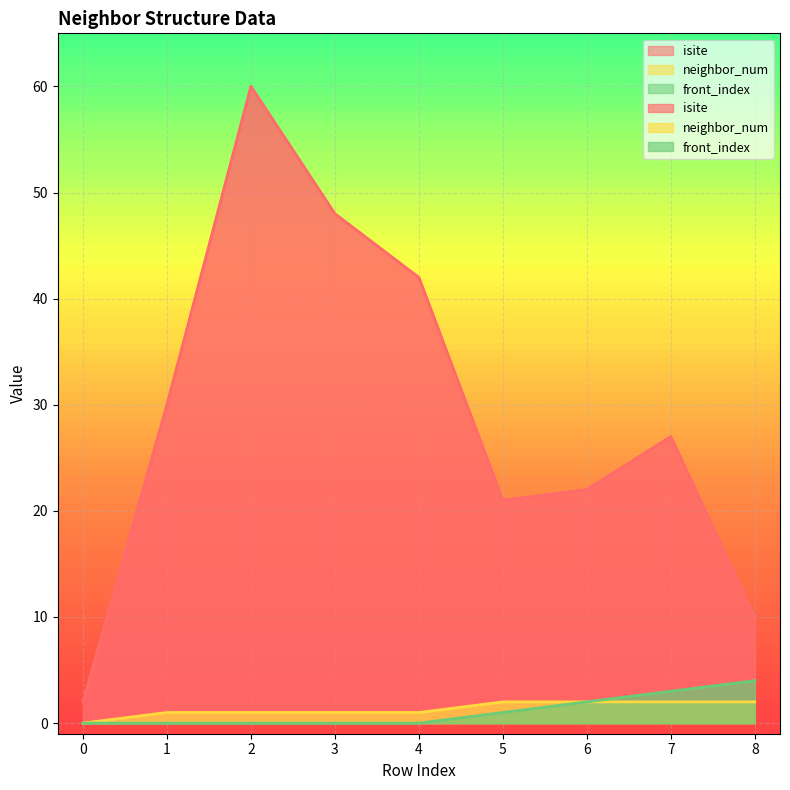

How many series are shown in this chart?

3